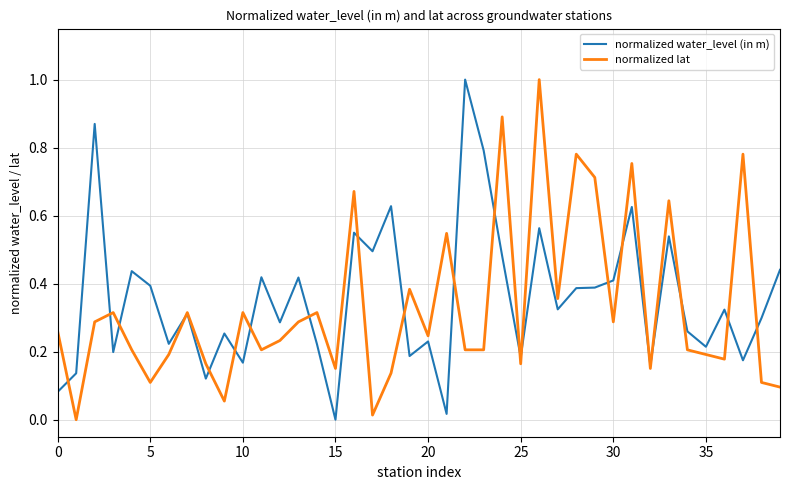

What is the maximum value shown in the chart?

1.0